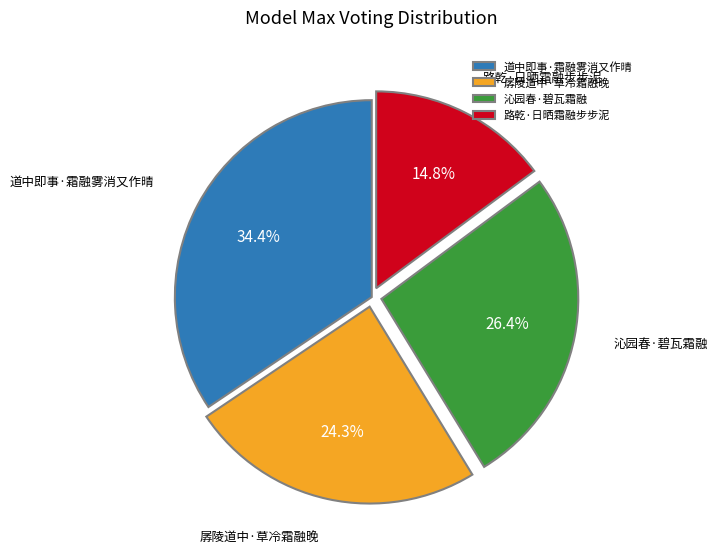

Between 道中即事·霜融雾消又作晴 and 孱陵道中·草冷霜融晚, which is larger?

道中即事·霜融雾消又作晴